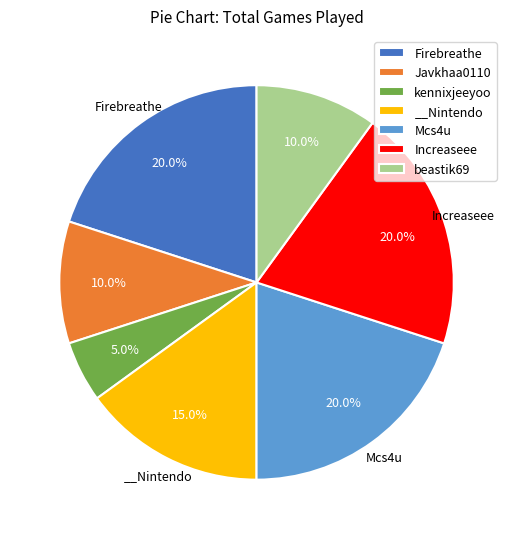

Does Javkhaa0110 account for over 50% of the chart?

No